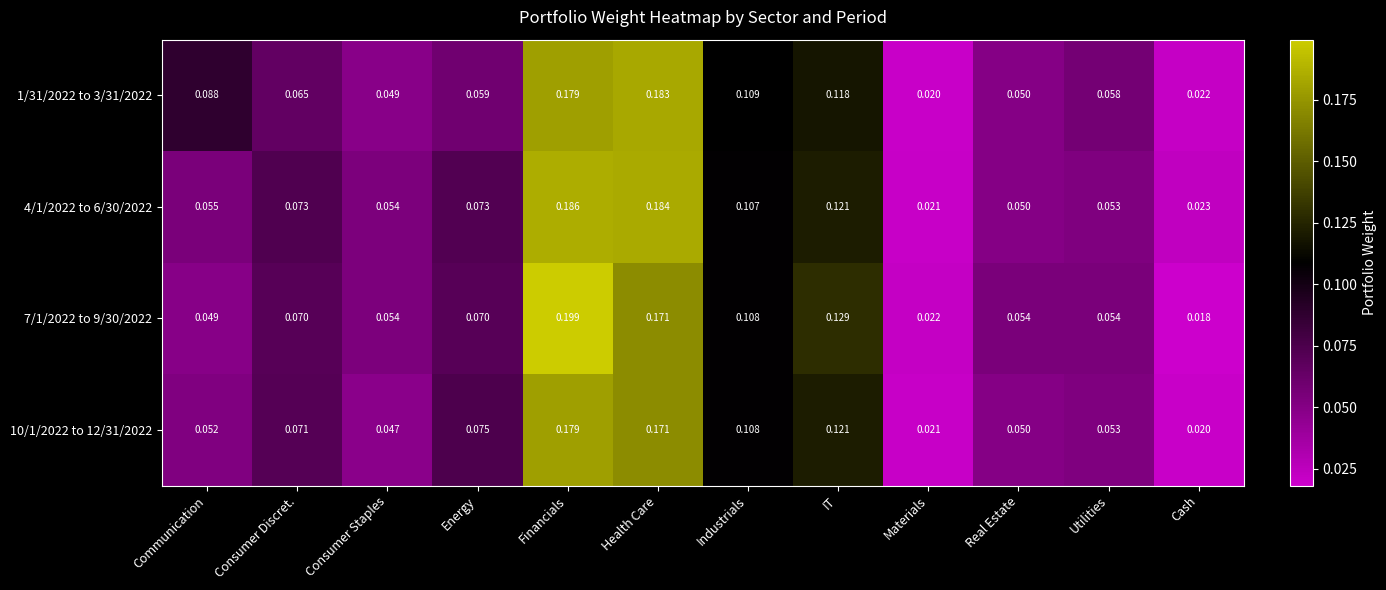

At which label is 10/1/2022 to 12/31/2022 closest to 0?

Cash